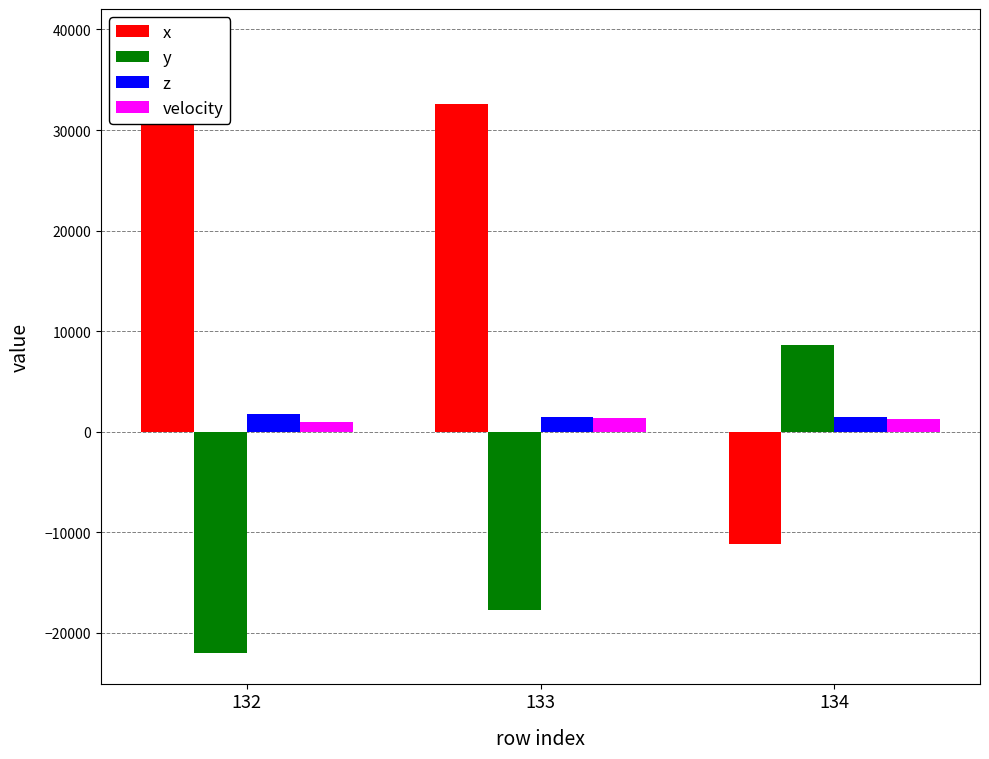

What is the difference between the highest and lowest values at 133?

50329.0